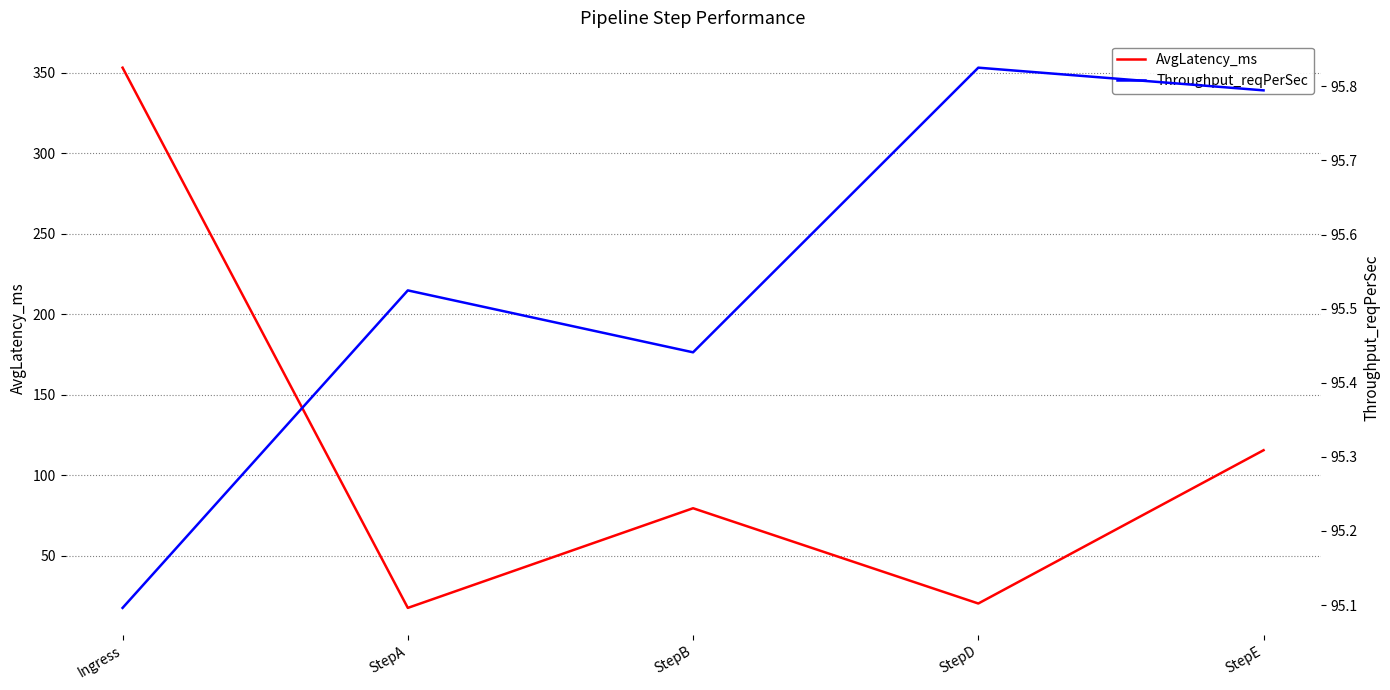

True or false: Throughput_reqPerSec and AvgLatency_ms cross at least once.

True